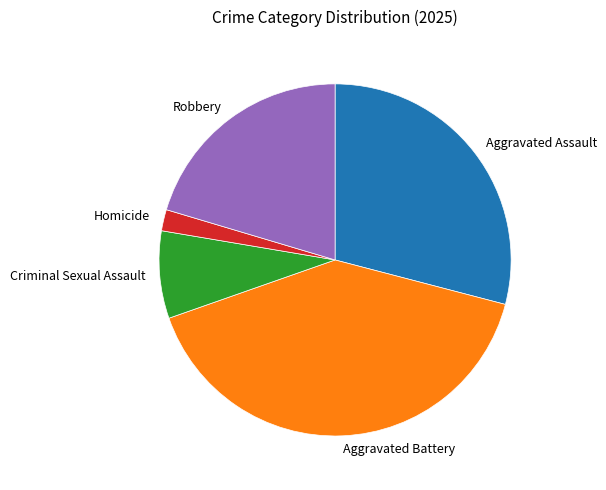

Does any single category account for the majority?

No